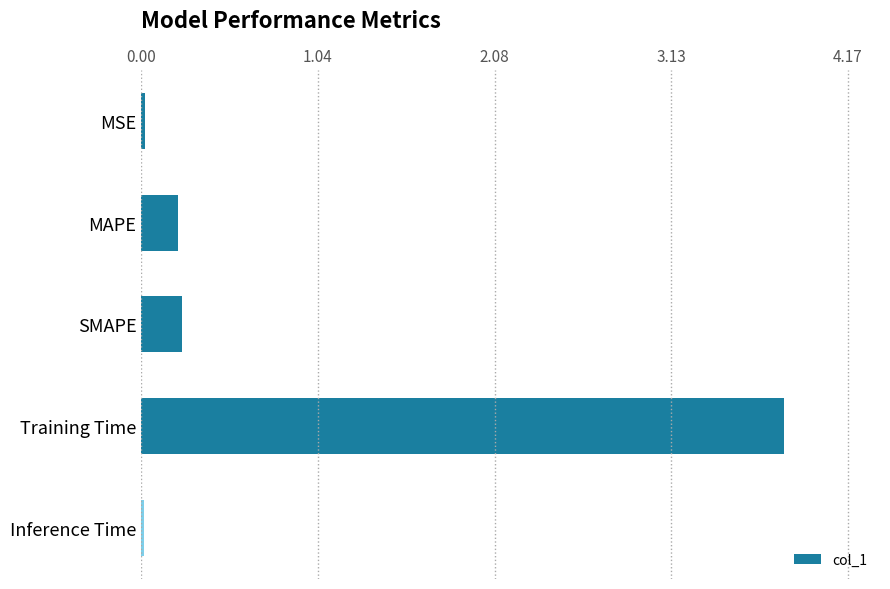

How many bars are there in total?

5